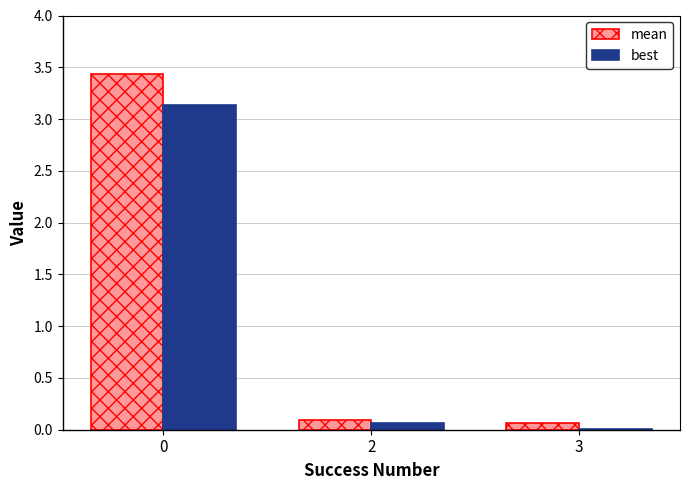

The value of best at 2 is 0.1. True or false?

True